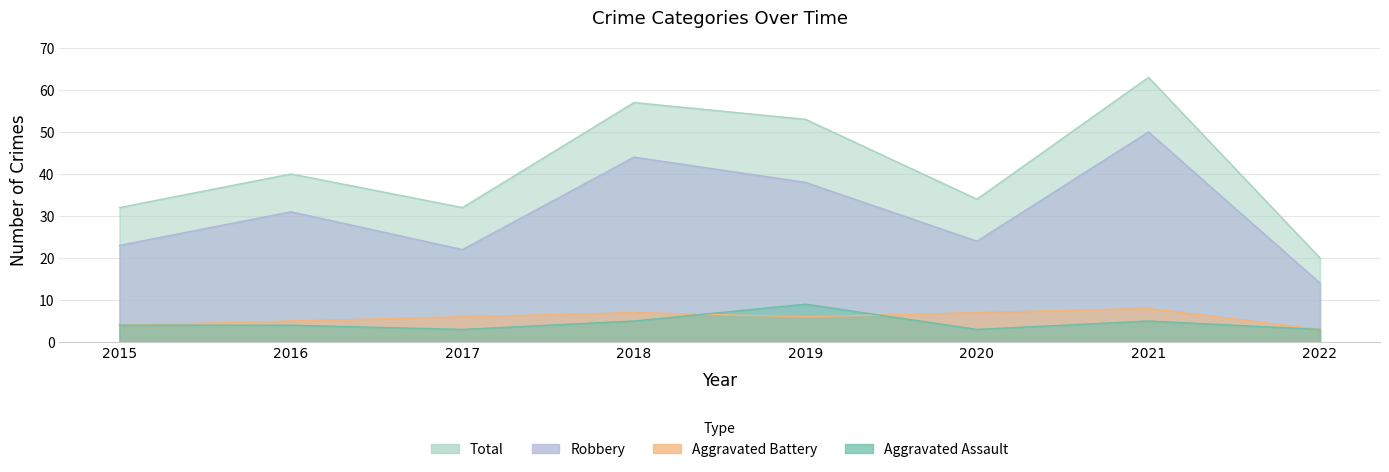

True or false: Total and Aggravated Battery cross at least once.

False